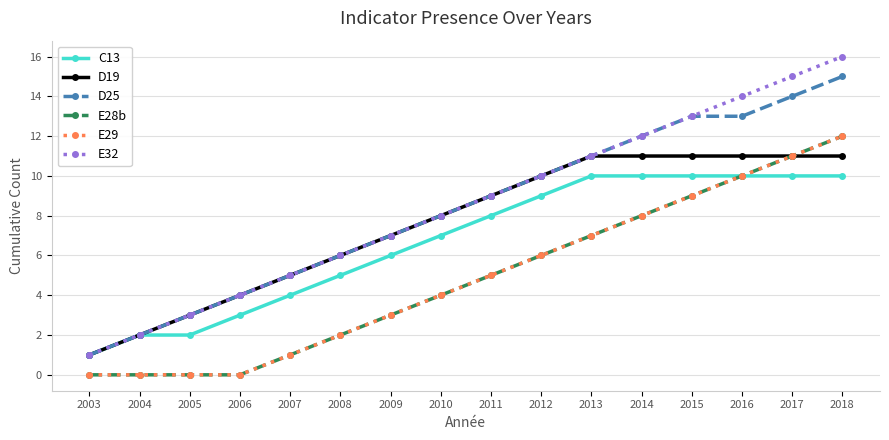

Does the chart have visible grid lines?

Yes